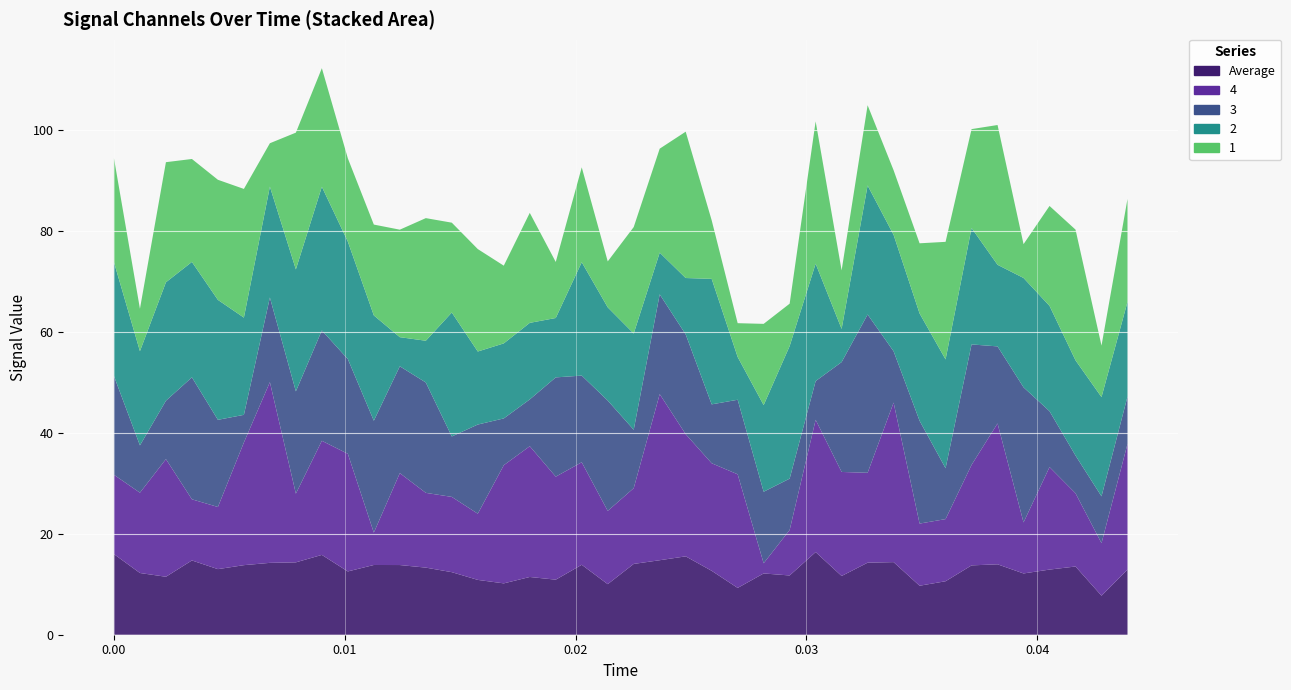

Reading left to right, list all the values displayed in this chart.

Average: 0=16.0	1=12.2	2=11.5	3=14.7	4=13.0	5=13.8	6=14.2	7=14.3	8=15.8	9=12.5	10=13.8	11=13.8	12=13.3	13=12.4	14=10.9	15=10.2	16=11.4	17=10.9	18=13.9	19=10.0	20=14.0	21=14.8	22=15.5	23=12.7	24=9.3	25=12.1	26=11.7	27=16.4	28=11.6	29=14.3	30=14.4	31=9.7	32=10.6	33=13.7	34=14.0	35=12.1	36=12.9	37=13.5	38=7.7	39=12.9
4: 0=15.7	1=15.9	2=23.3	3=12.1	4=12.3	5=24.3	6=35.8	7=13.6	8=22.6	9=23.3	10=6.4	11=18.2	12=14.8	13=14.9	14=13.1	15=23.4	16=25.9	17=20.4	18=20.3	19=14.5	20=15.0	21=32.9	22=24.2	23=21.3	24=22.5	25=2.0	26=9.0	27=26.2	28=20.6	29=17.8	30=31.6	31=12.3	32=12.3	33=19.9	34=27.9	35=10.1	36=20.3	37=14.5	38=10.4	39=24.9
3: 0=19.6	1=9.4	2=11.6	3=24.2	4=17.3	5=5.5	6=16.8	7=20.3	8=21.9	9=18.8	10=22.2	11=21.2	12=21.9	13=12.0	14=17.7	15=9.3	16=9.3	17=19.7	18=17.2	19=21.9	20=11.6	21=19.8	22=19.8	23=11.7	24=14.8	25=14.2	26=10.2	27=7.7	28=21.8	29=31.4	30=10.2	31=20.4	32=10.1	33=23.9	34=15.3	35=26.8	36=11.1	37=7.5	38=9.3	39=9.4
2: 0=22.6	1=18.7	2=23.5	3=22.9	4=23.8	5=19.3	6=22.0	7=24.2	8=28.5	9=23.3	10=20.9	11=5.8	12=8.3	13=24.6	14=14.5	15=14.9	16=15.2	17=11.8	18=22.5	19=18.5	20=19.1	21=8.3	22=11.2	23=24.9	24=8.5	25=17.2	26=26.3	27=23.3	28=6.6	29=25.6	30=23.1	31=21.3	32=21.6	33=23.1	34=16.2	35=21.7	36=20.9	37=18.9	38=19.7	39=18.8
1: 0=20.6	1=8.4	2=23.8	3=20.4	4=23.8	5=25.5	6=8.6	7=27.1	8=23.5	9=16.5	10=18.0	11=21.3	12=24.3	13=17.8	14=20.3	15=15.4	16=21.8	17=11.1	18=18.8	19=9.1	20=21.1	21=20.6	22=29.0	23=11.6	24=6.7	25=16.1	26=8.4	27=28.2	28=11.6	29=15.9	30=12.8	31=13.9	32=23.3	33=19.6	34=27.7	35=6.7	36=19.8	37=25.9	38=10.2	39=20.4